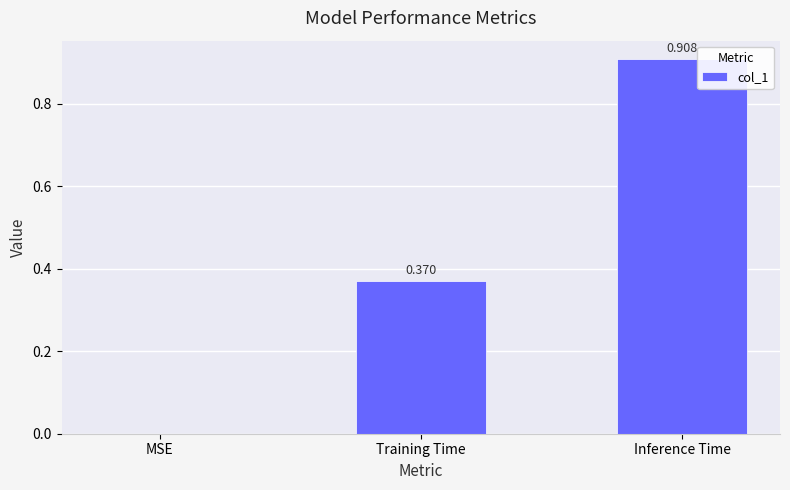

At which label is the value closest to 0?

MSE